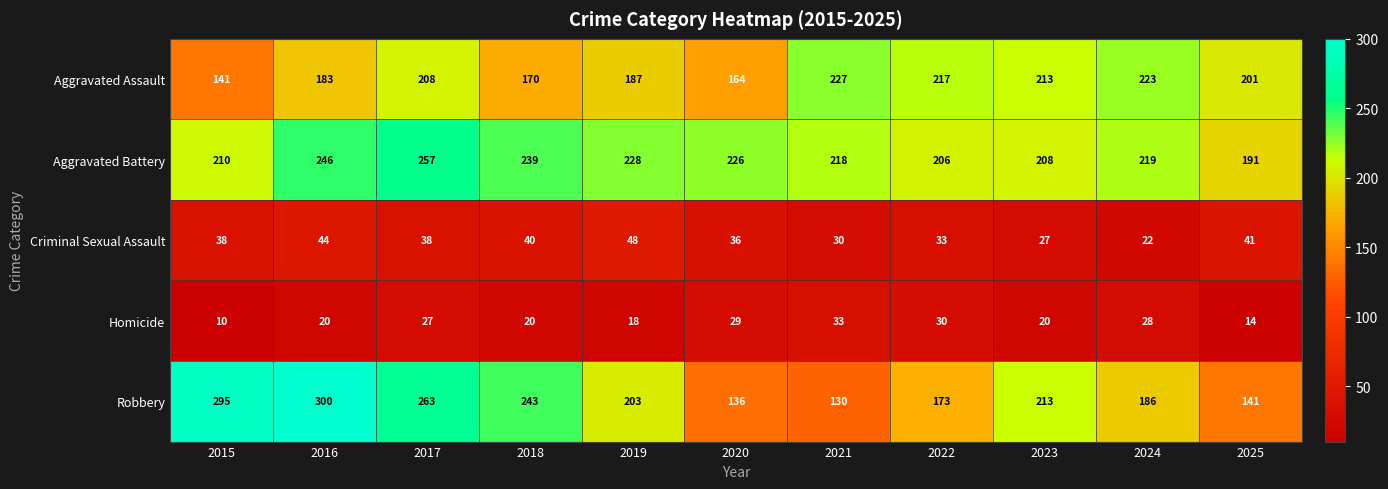

What is the maximum value shown in the chart?

300